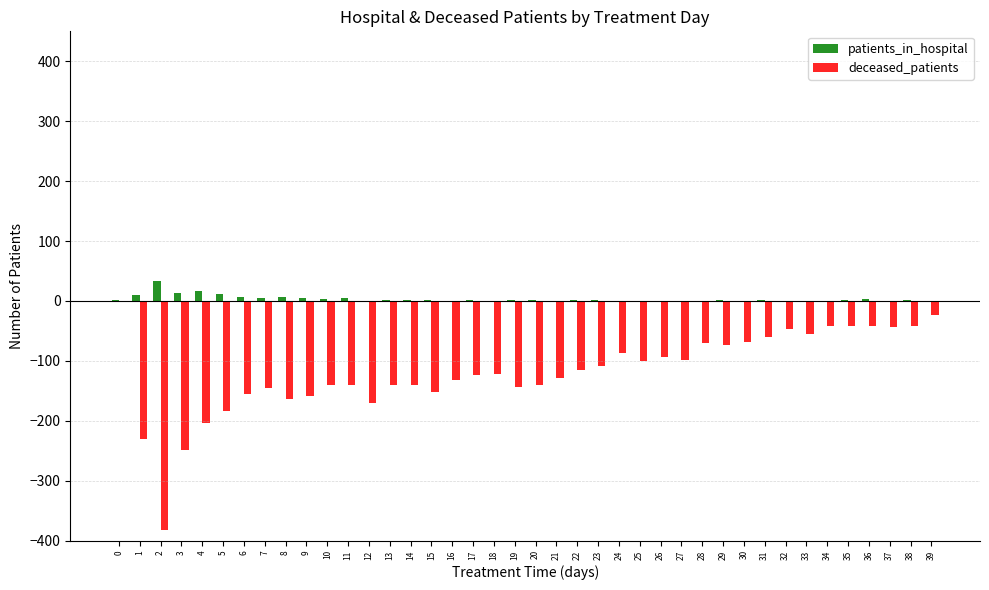

How many series are shown in this chart?

2